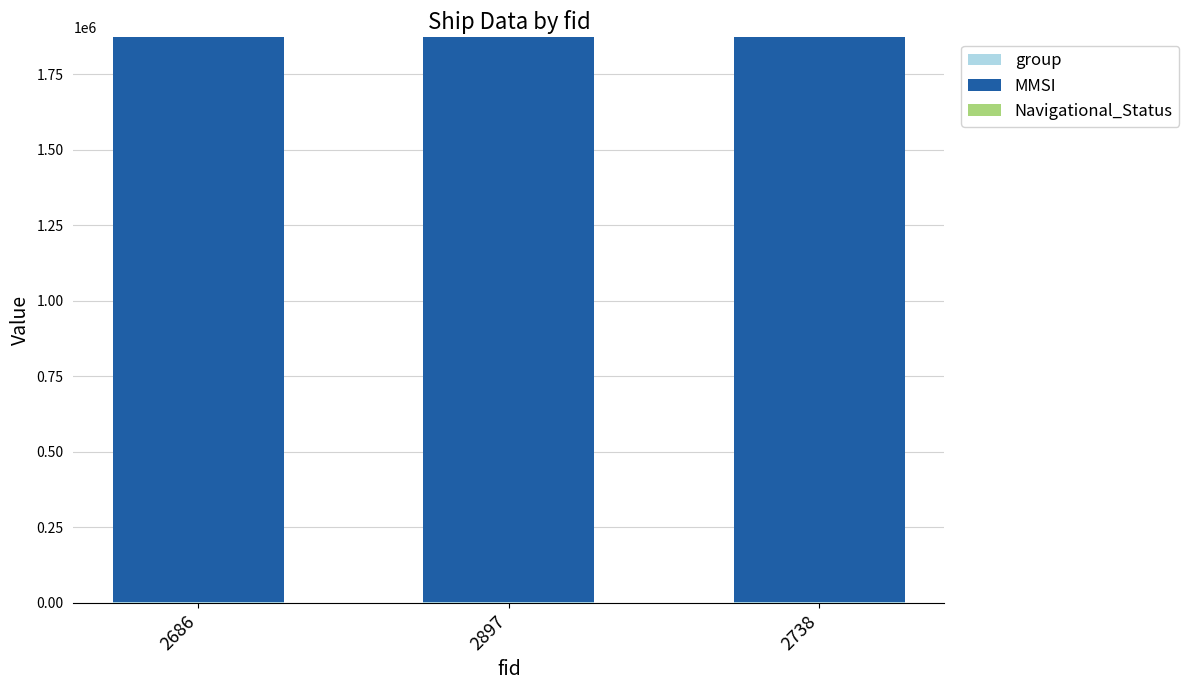

Between 2686 and 2897, which is larger?

2897